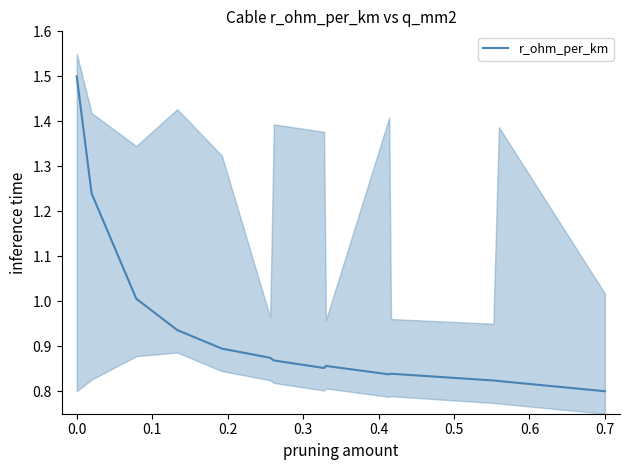

Reading left to right, transcribe all the data shown in this chart.

1.5	1.2	1.0	0.9	0.9	0.9	0.9	0.9	0.9	0.8	0.8	0.8	0.8	0.8